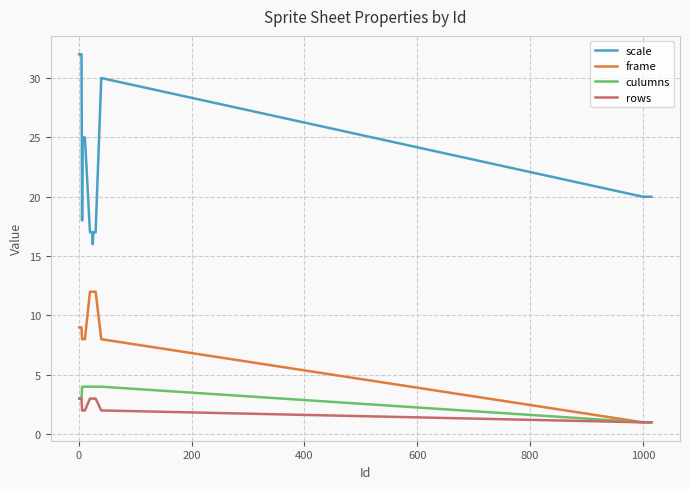

What is the highest value of the scale series?

32